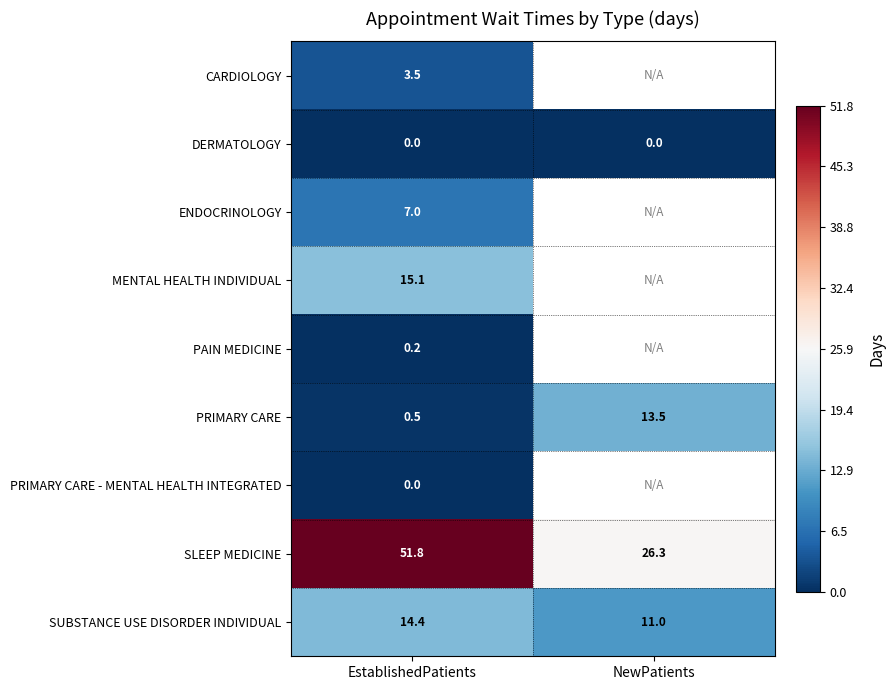

Is the value of PAIN MEDICINE at EstablishedPatients greater than the value of SLEEP MEDICINE at EstablishedPatients?

No